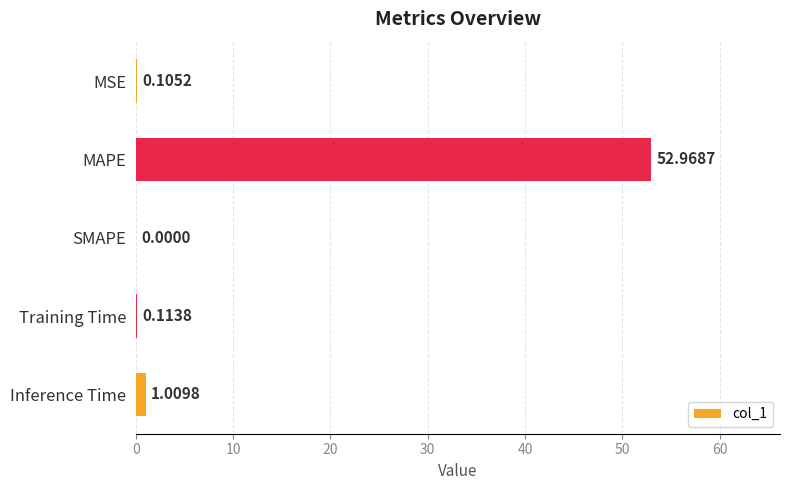

Are the bars grouped side by side (vs. stacked)?

No